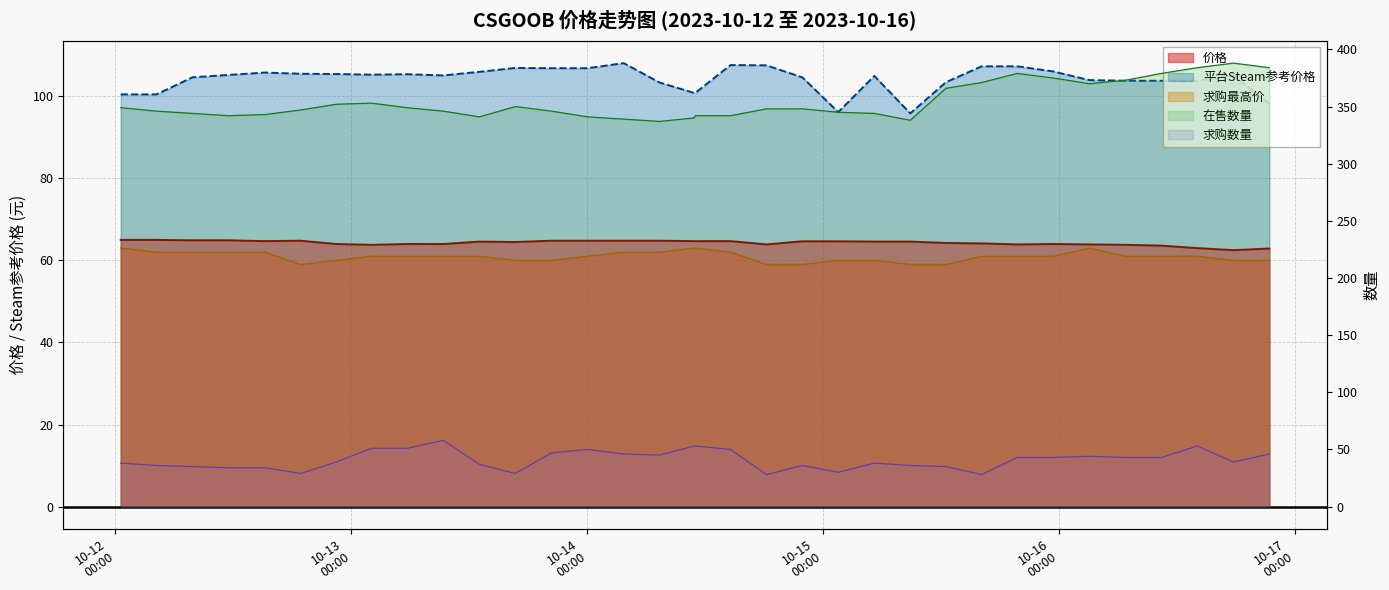

Where is the first local maximum for 求购数量?

2023-10-13 09:20:23